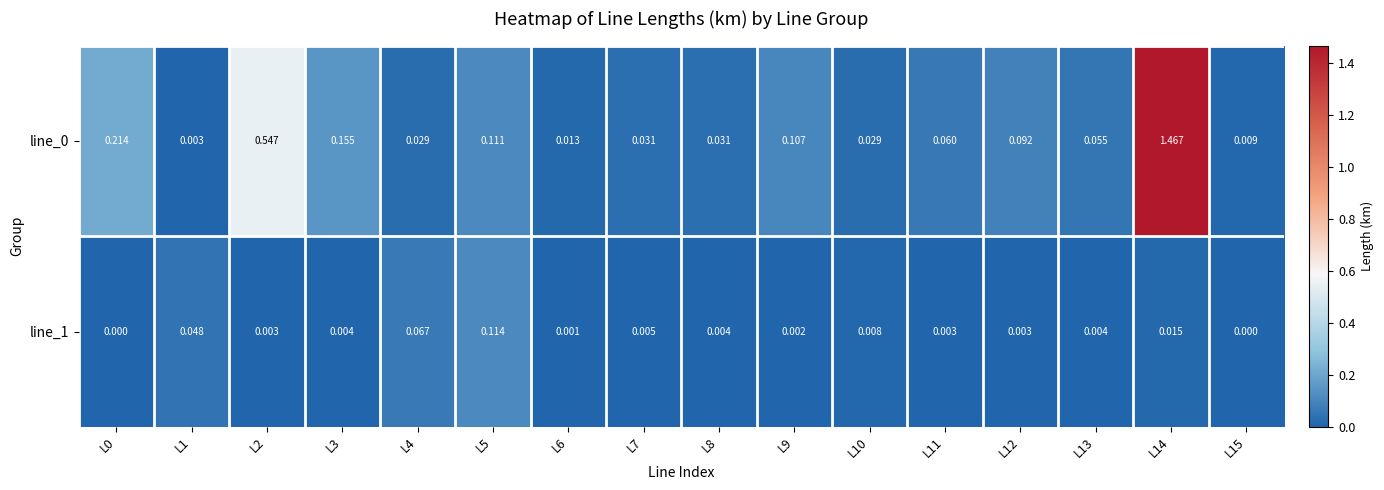

List the series in order of their overall mean, highest first.

line_0, line_1